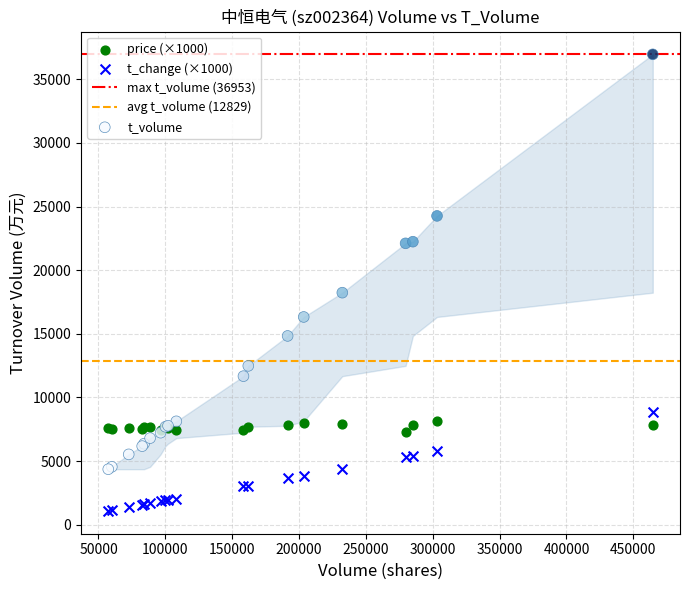

Across all series, what Y value is closest to 19021?

18231.0